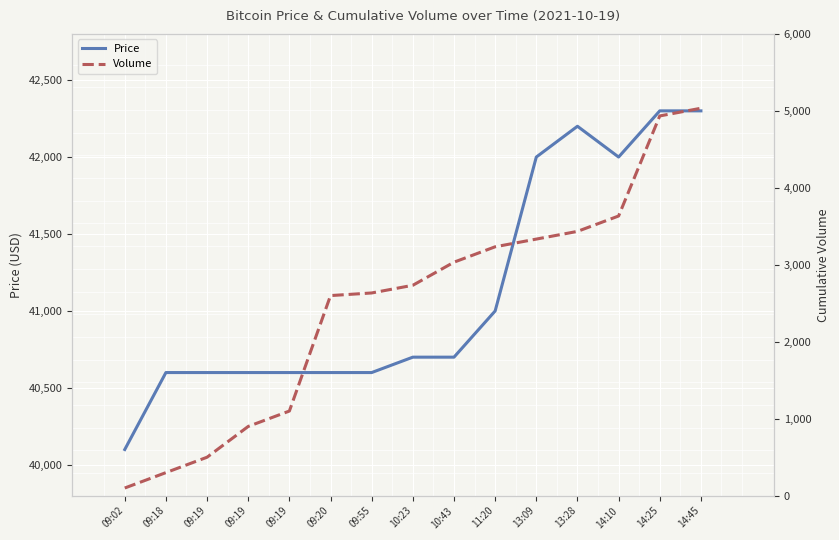

Rank the series by their average value, from highest to lowest.

Price, Volume